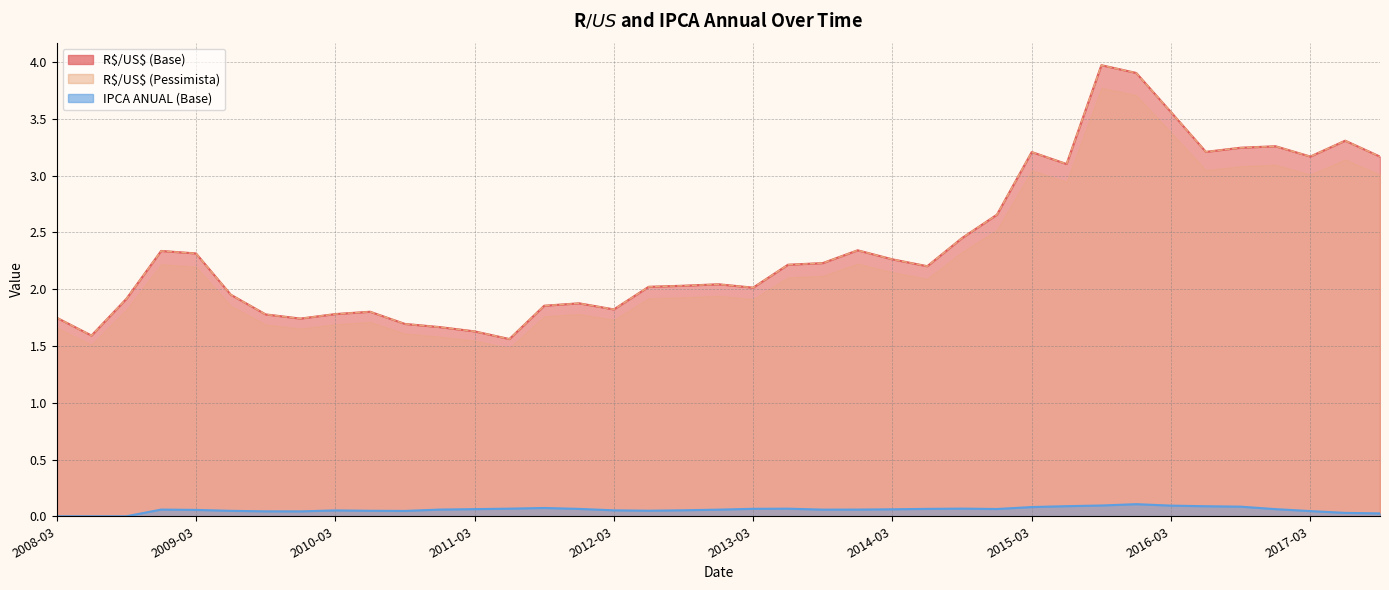

Is it true that R$/US$ (Base) equals 1.7 at 2009-12?

True